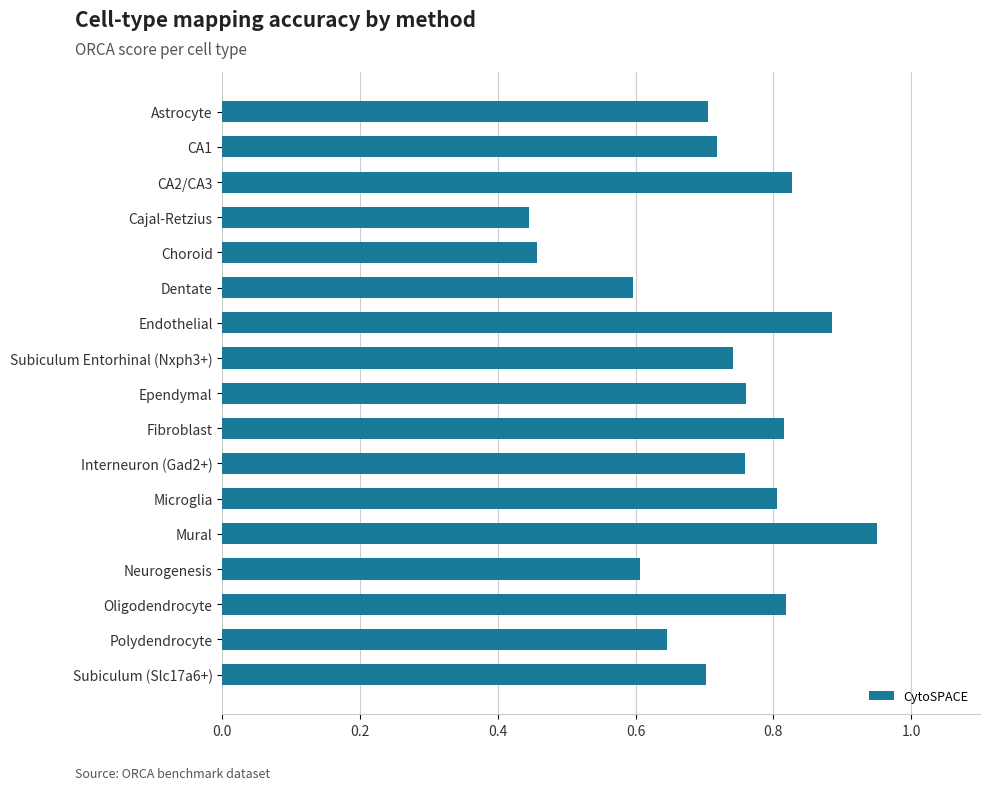

The chart shows a value of 0.7 at Subiculum Entorhinal (Nxph3+). True or false?

True